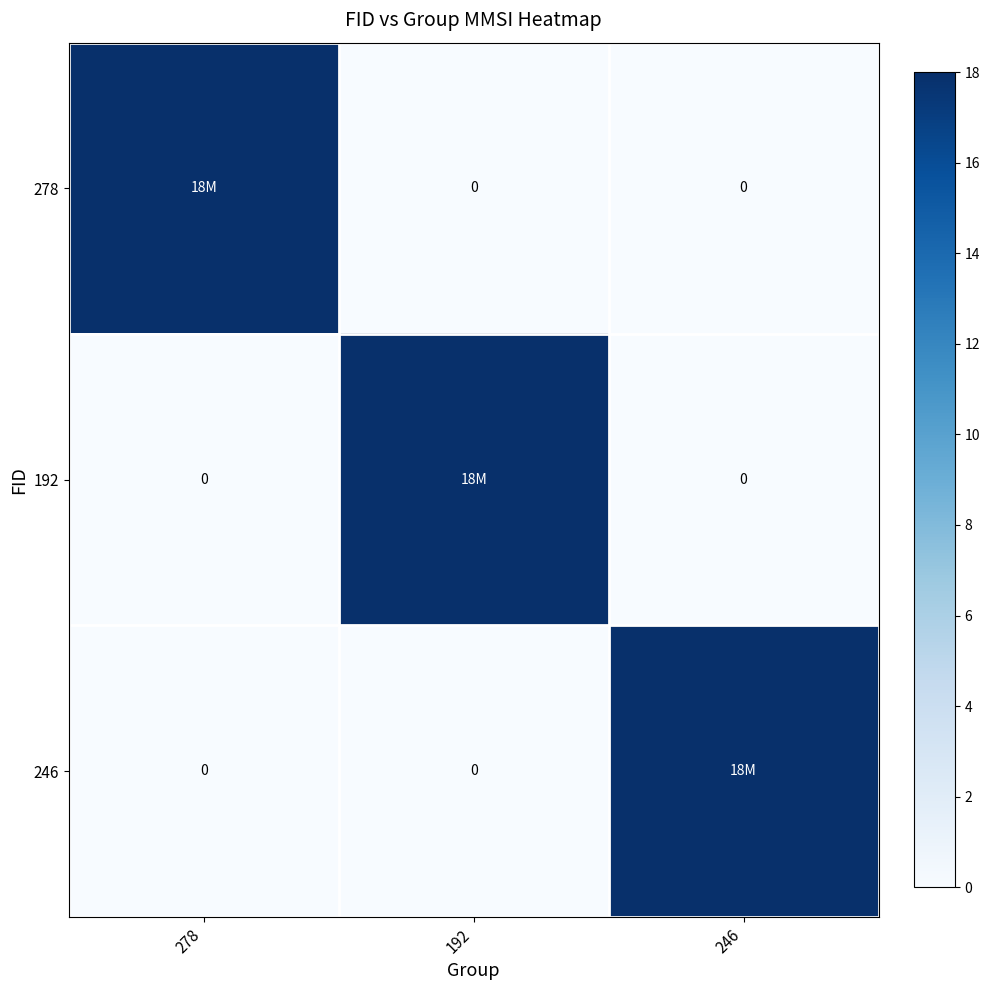

Is it true that 278 equals 32 at 278?

False